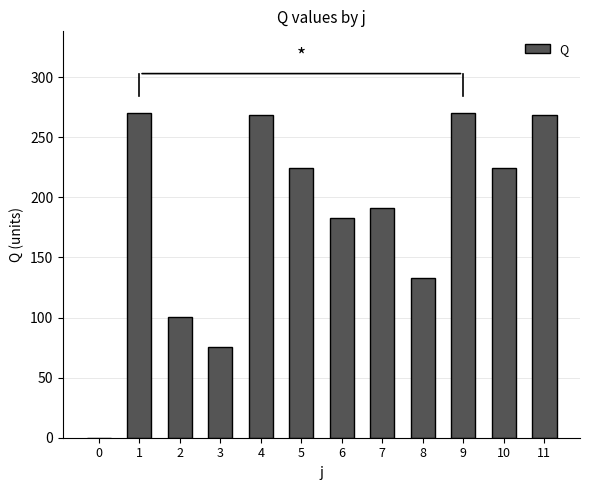

Between 8 and 9, which is larger?

9